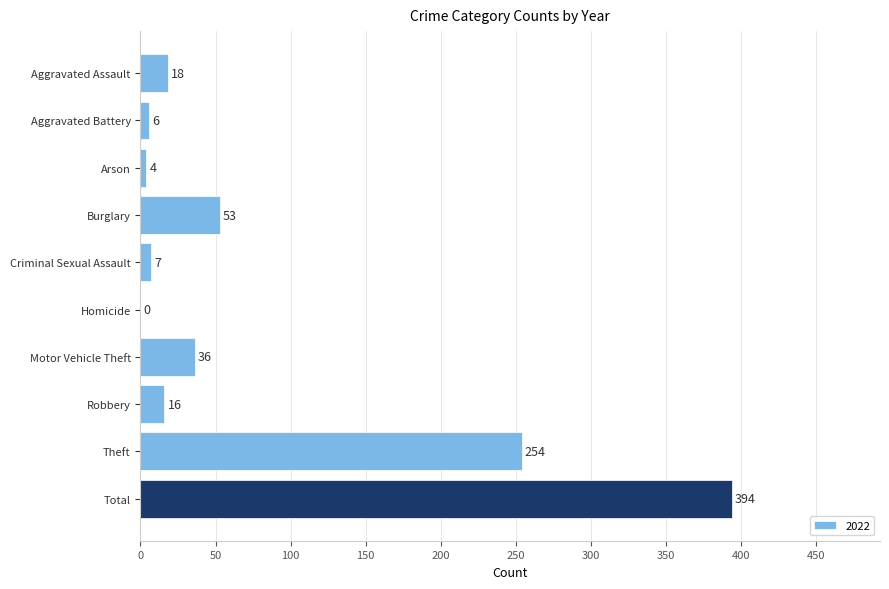

At which category does the chart reach its peak across all series?

Total